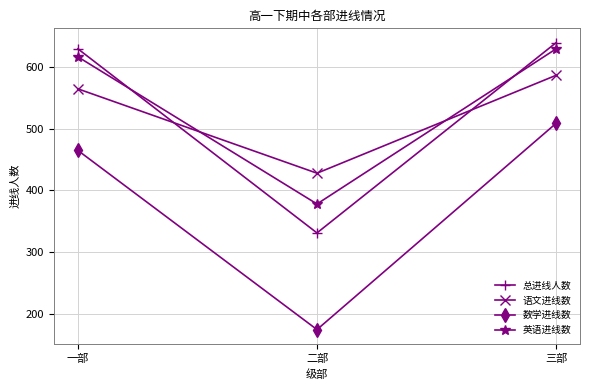

List the series in order of their peak value, lowest first.

数学进线数, 语文进线数, 英语进线数, 总进线人数